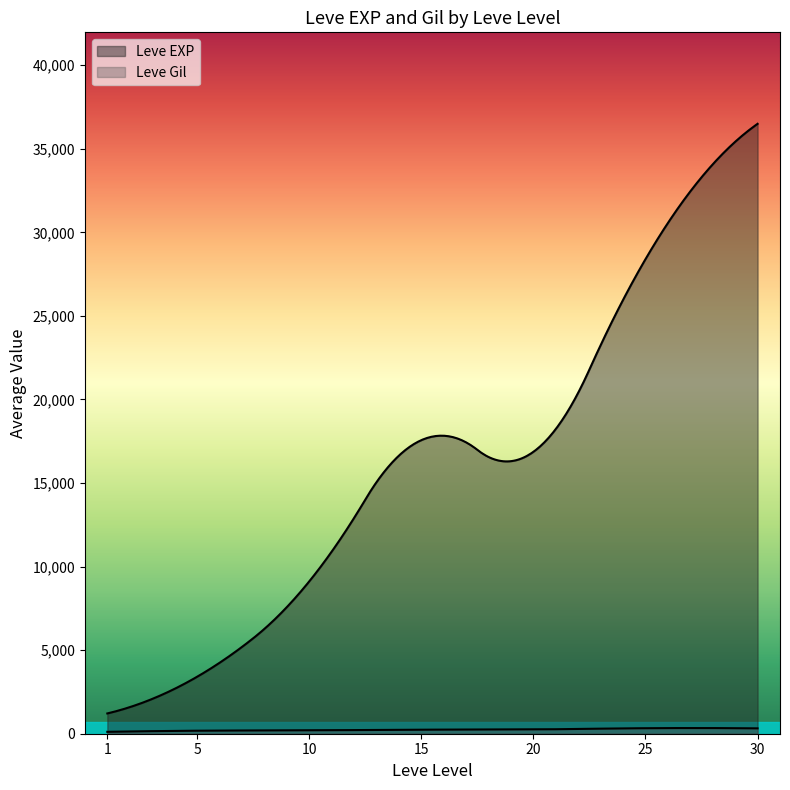

How many lines are shown in the chart?

2